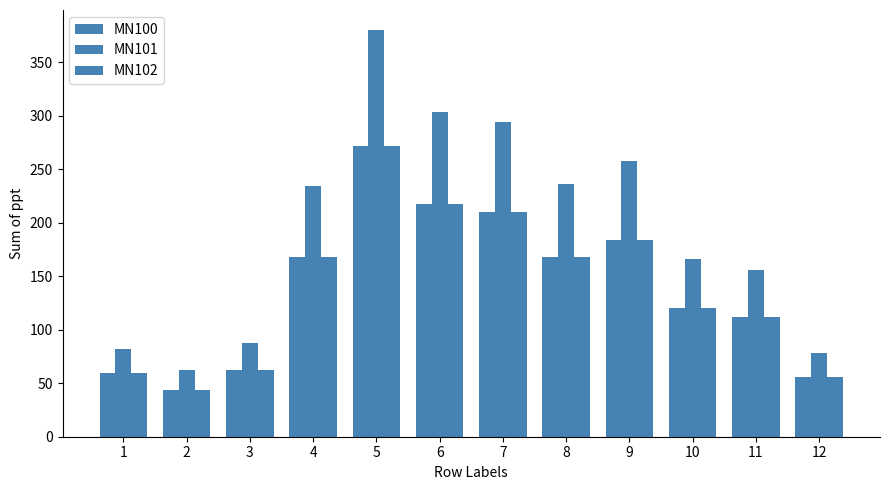

What is the difference between the maximum and minimum values in the MN101 series?

318